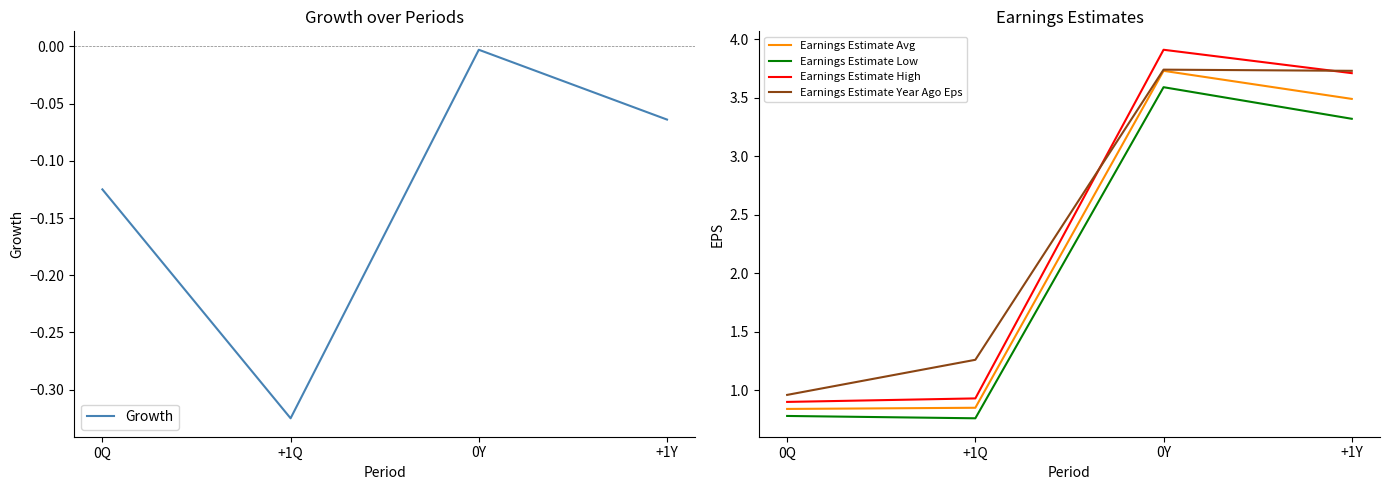

What is the difference between the Earnings Estimate Year Ago Eps values at 0Q and 0Y?

2.8